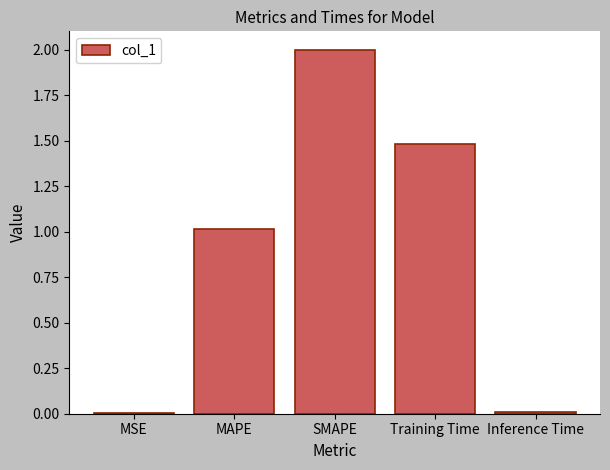

How many data points are above 1?

3